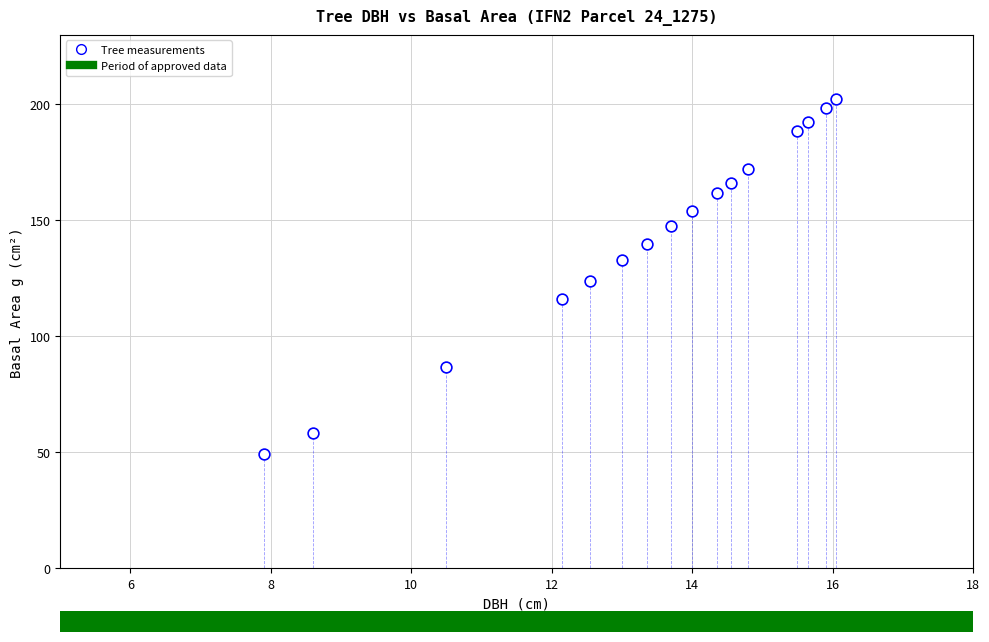

What is the range of Y values (max minus min)?

153.3